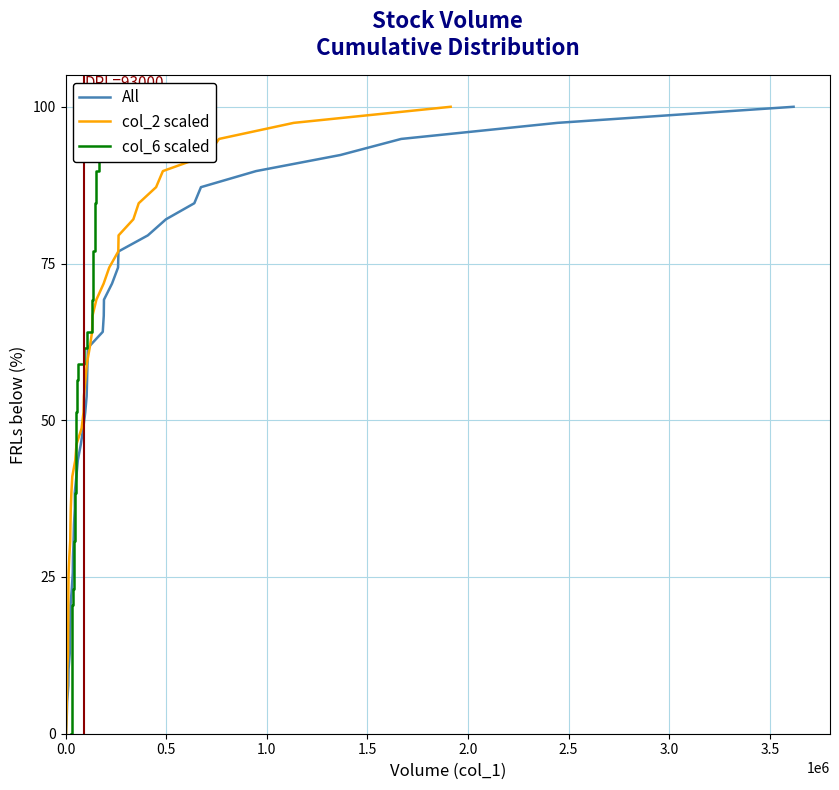

What position from the left is 3.5?

8